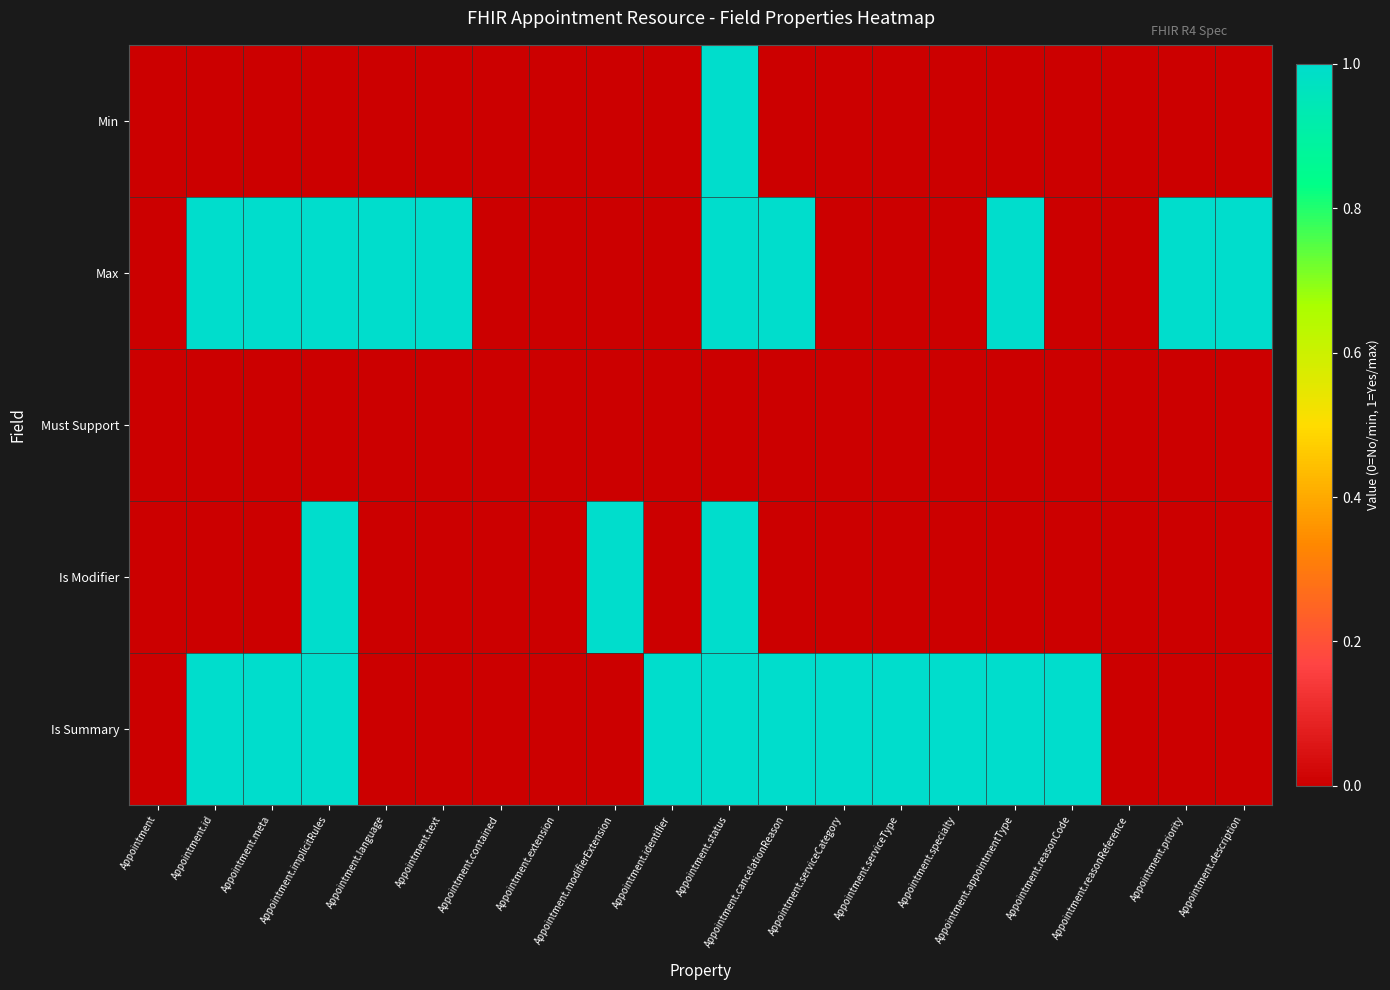

Which series has the largest total across all categories?

Is Summary